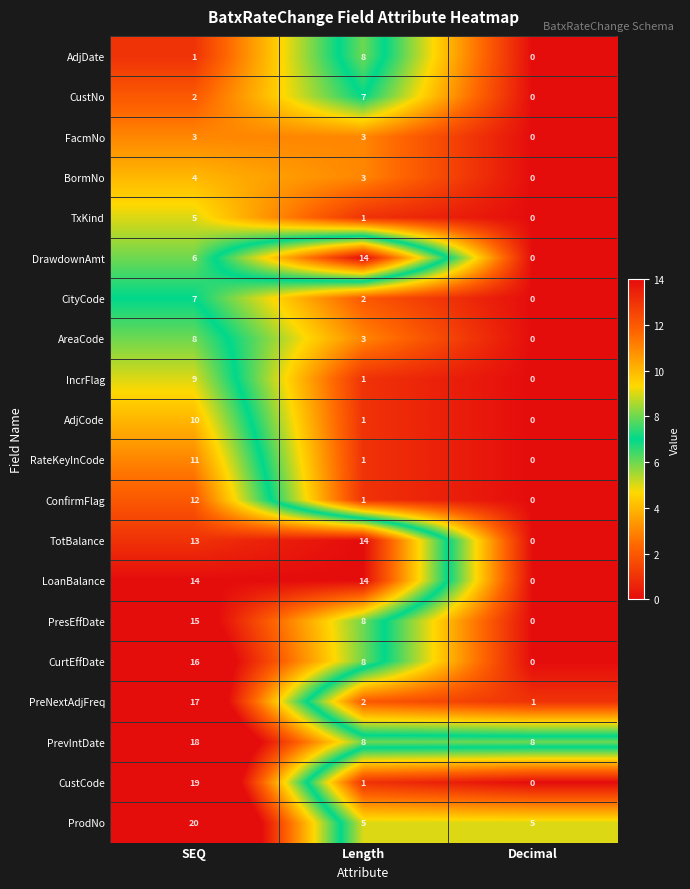

At which label does AdjCode reach its minimum?

Decimal